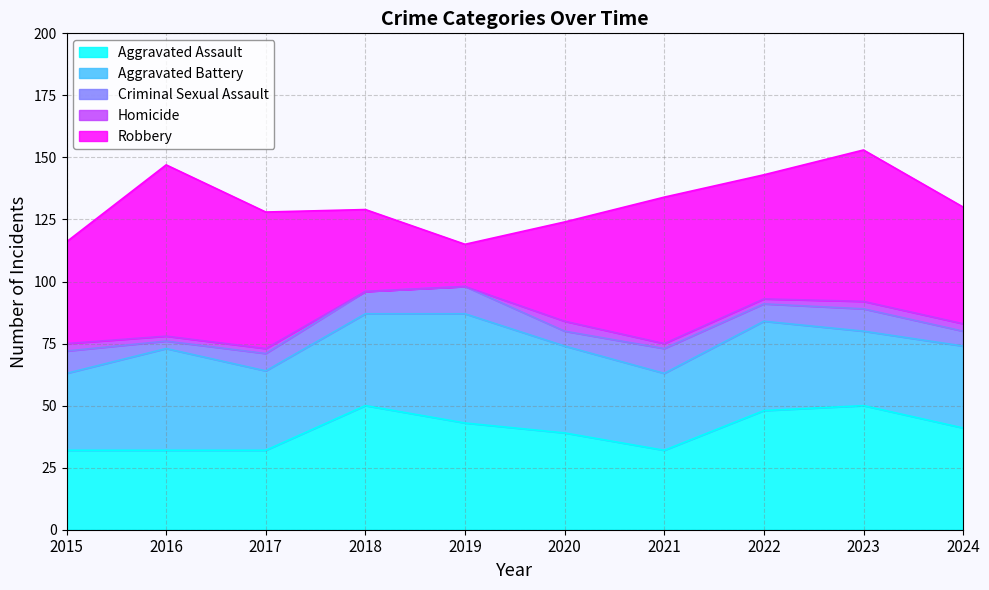

How many values in the Aggravated Battery series are below 35?

5